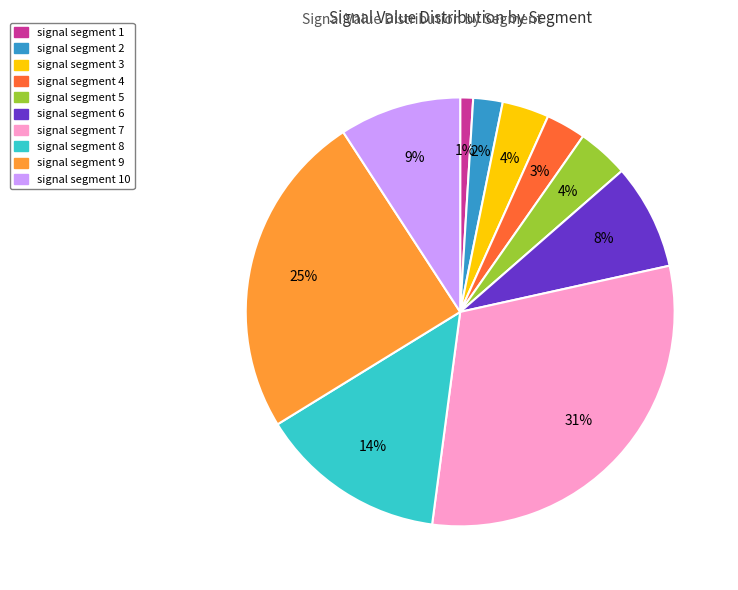

The signal segment 1 slice represents 11% of the pie. True or false?

False